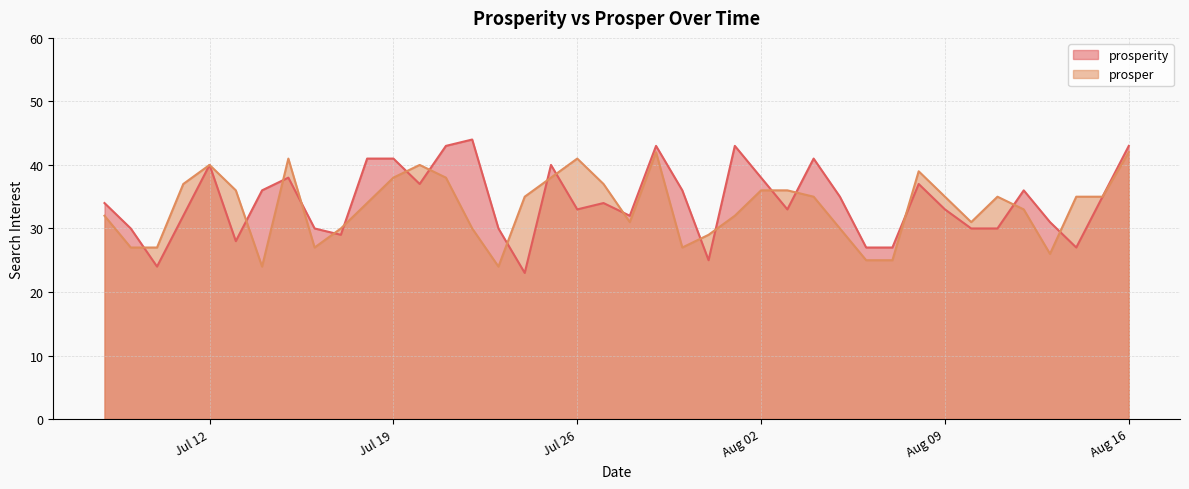

Where is prosper nearest to the value 33?

2016-08-12